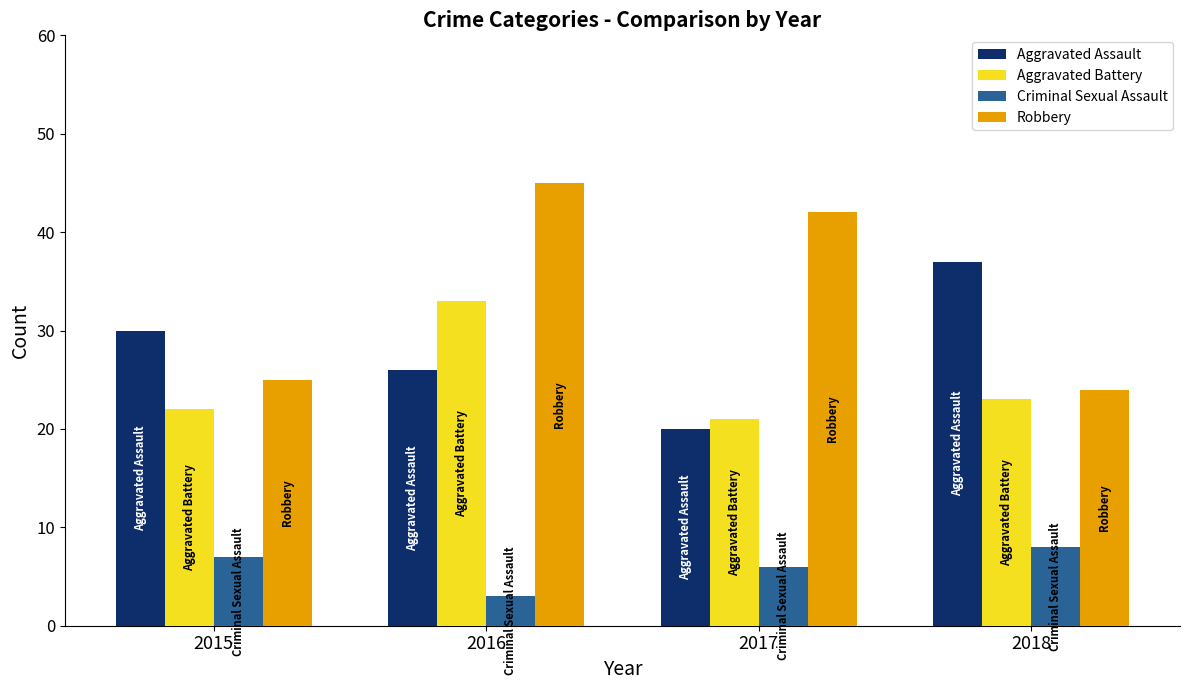

What are all the series names shown in the legend?

Aggravated Assault, Aggravated Battery, Criminal Sexual Assault, Robbery